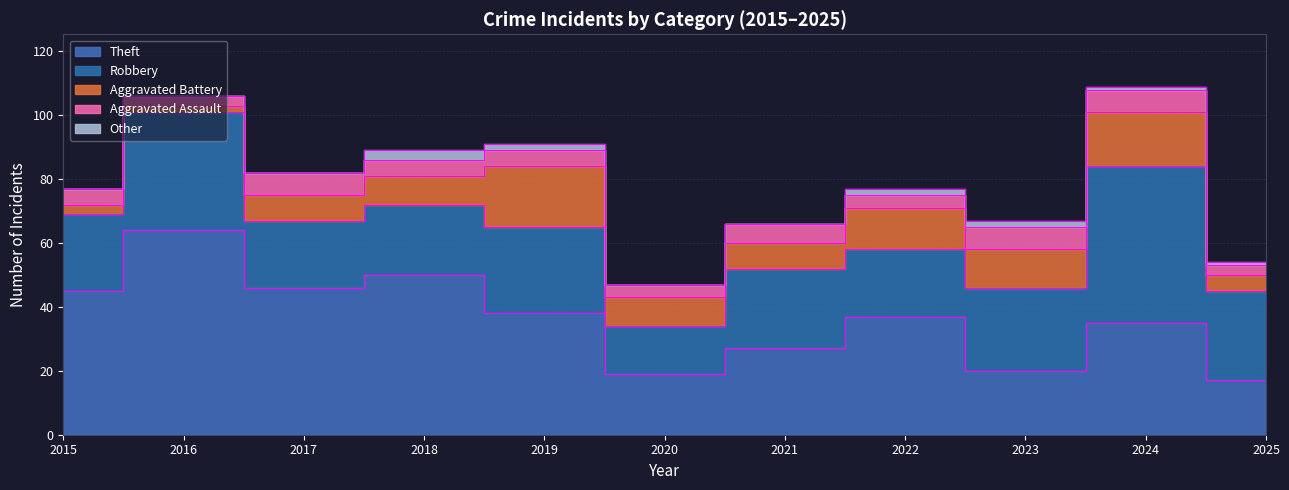

How many interior local valleys does the Theft series have?

3